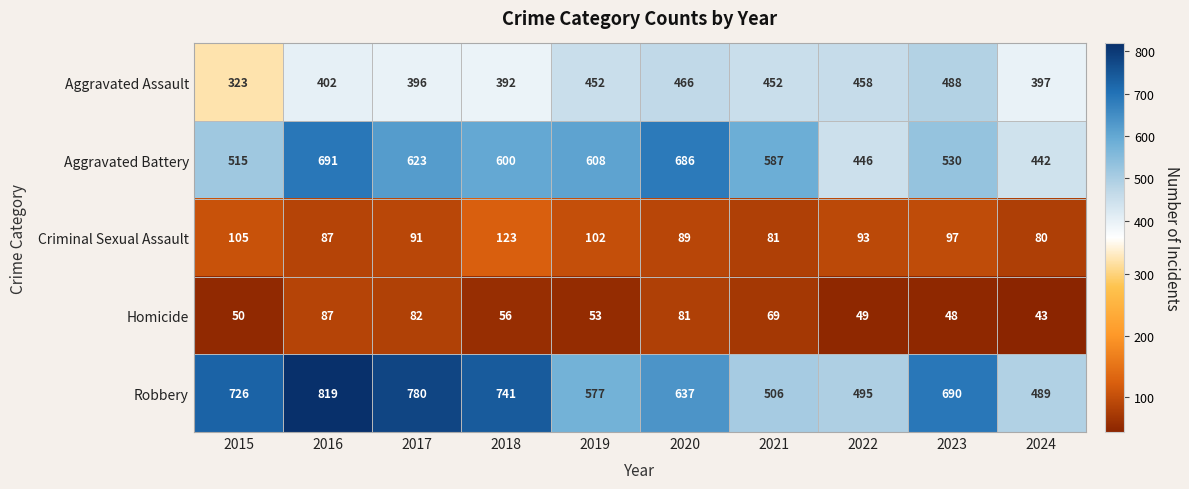

At 2023, list the series in order from largest to smallest.

Robbery, Aggravated Battery, Aggravated Assault, Criminal Sexual Assault, Homicide